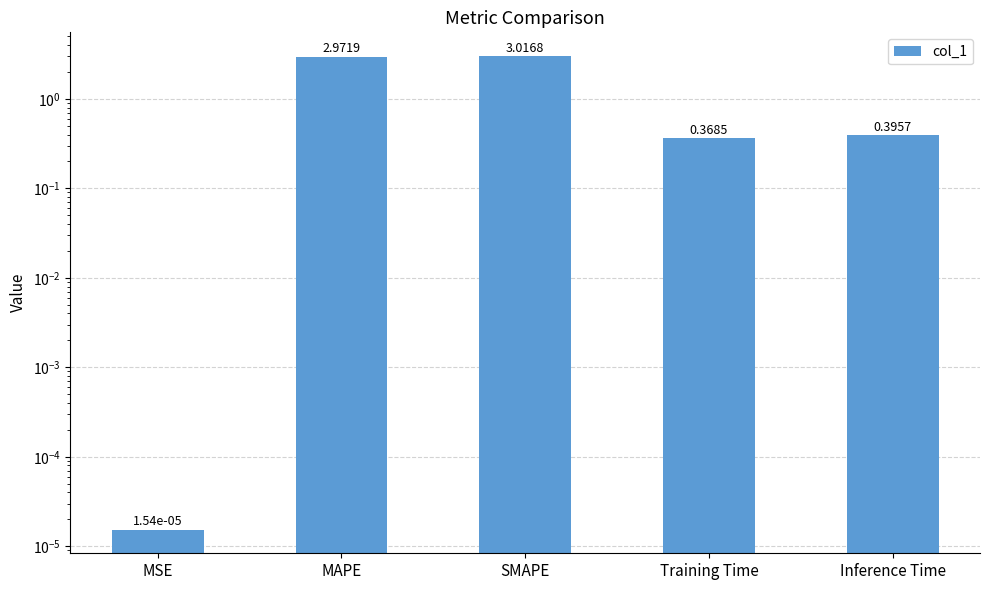

Rank the categories by value from highest to lowest.

SMAPE, MAPE, Inference Time, Training Time, MSE